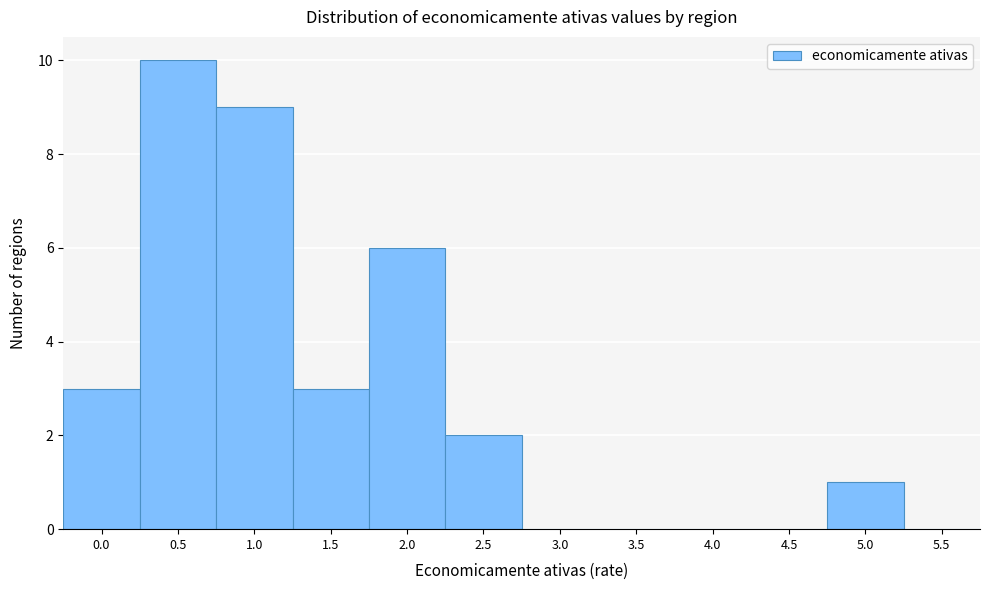

Reading left to right, what are all the values shown in this chart?

0.0=3	0.5=10	1.0=9	1.5=3	2.0=6	2.5=2	3.0=0	3.5=0	4.0=0	4.5=0	5.0=1	5.5=0